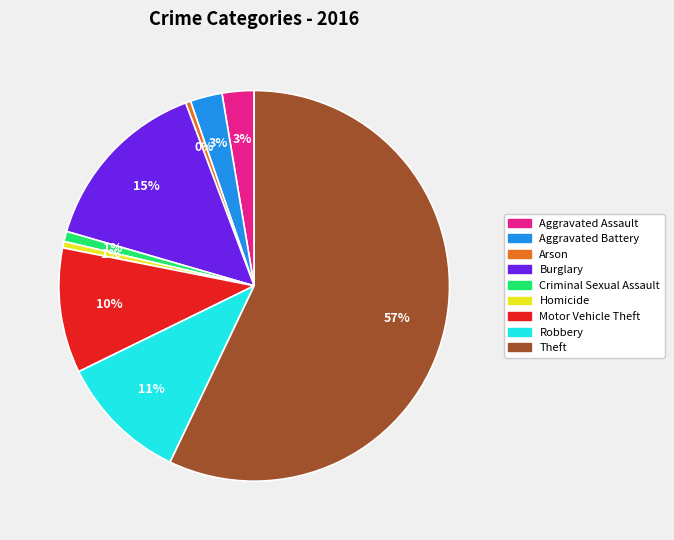

How many segments does this pie chart have?

9